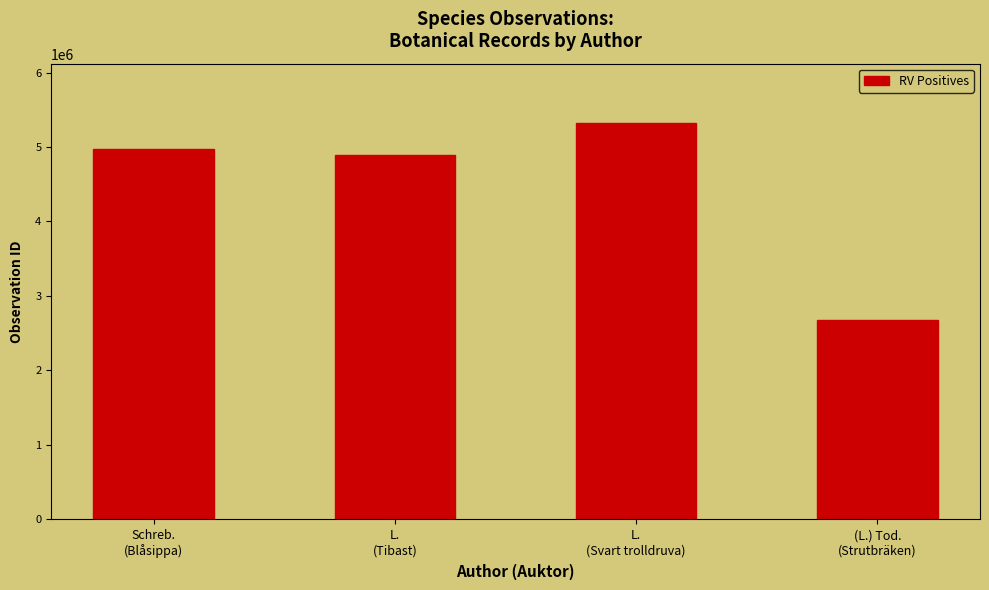

What is the smallest value displayed?

2674165